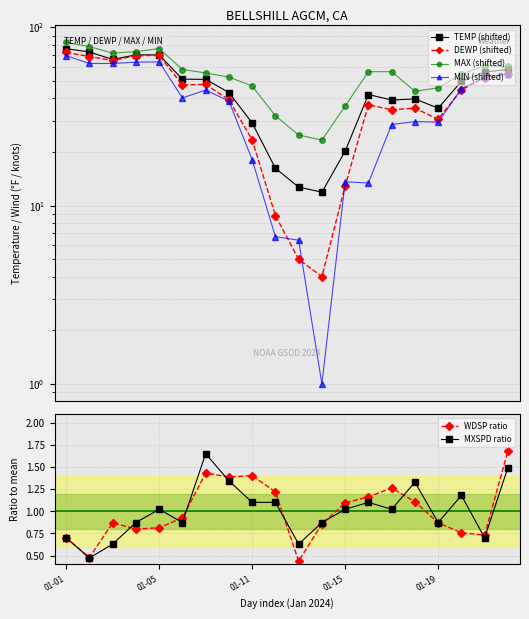

True or false: MAX (shifted) and MXSPD ratio cross at least once.

False